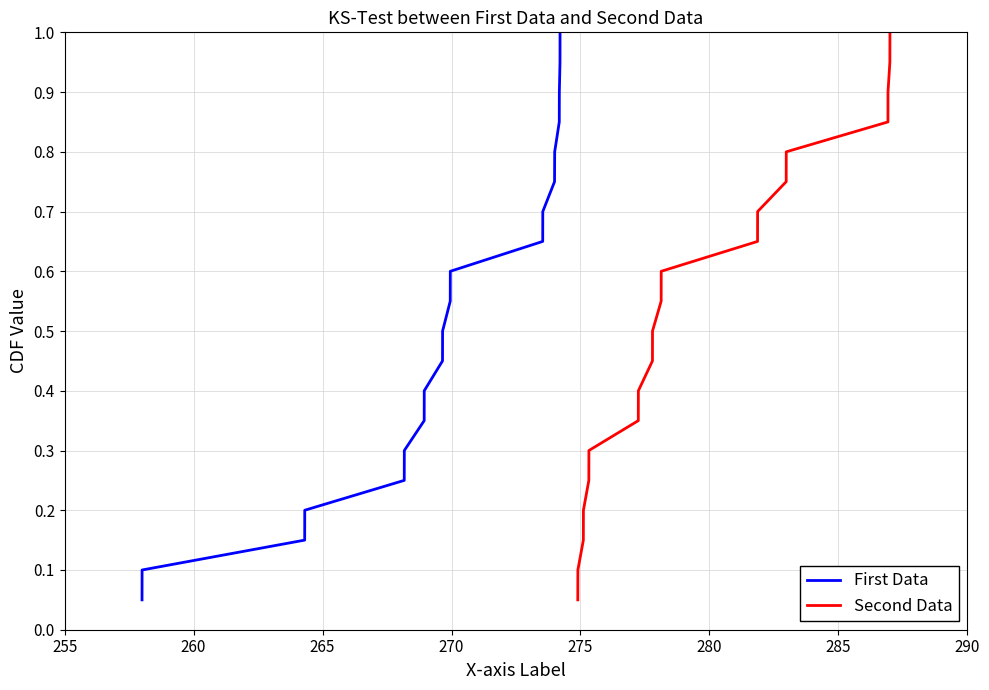

How many data points does each series have?

20